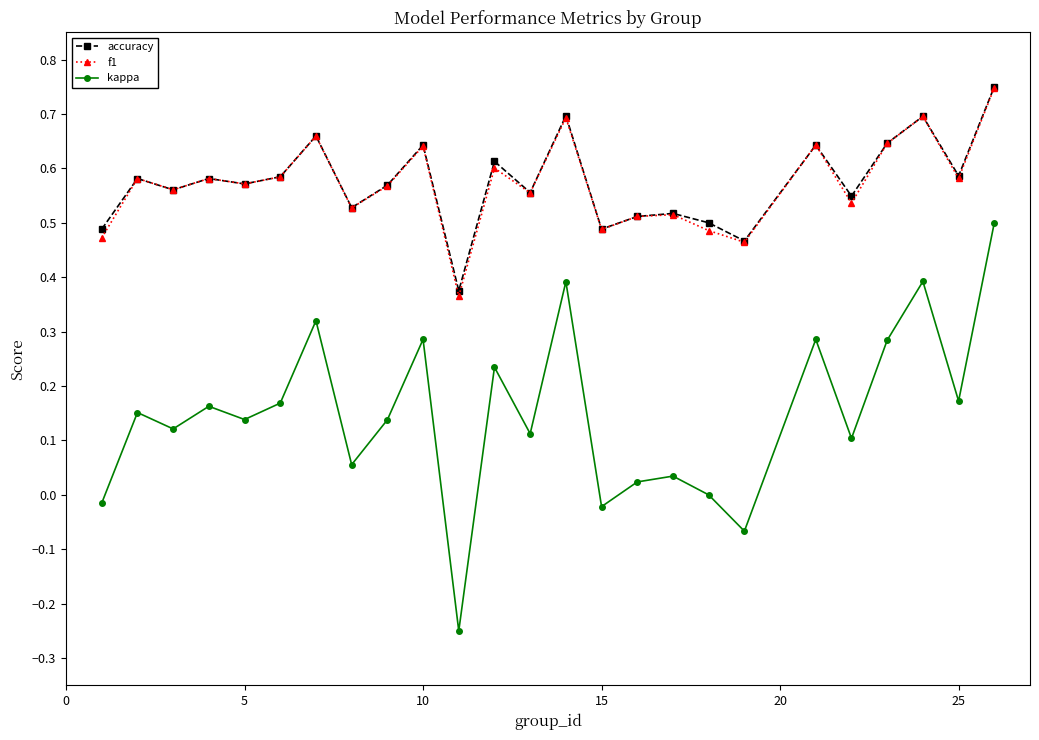

Which series has the largest range (max minus min)?

kappa